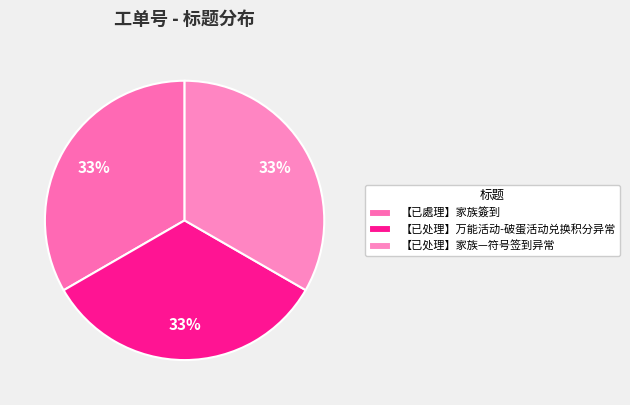

What is the largest slice in the pie chart?

【已处理】万能活动-破蛋活动兑换积分异常